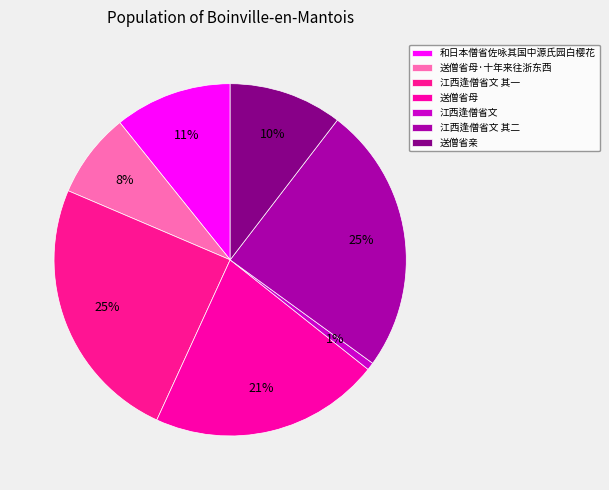

What percentage is the 送僧省母 slice, to the nearest percent?

21%